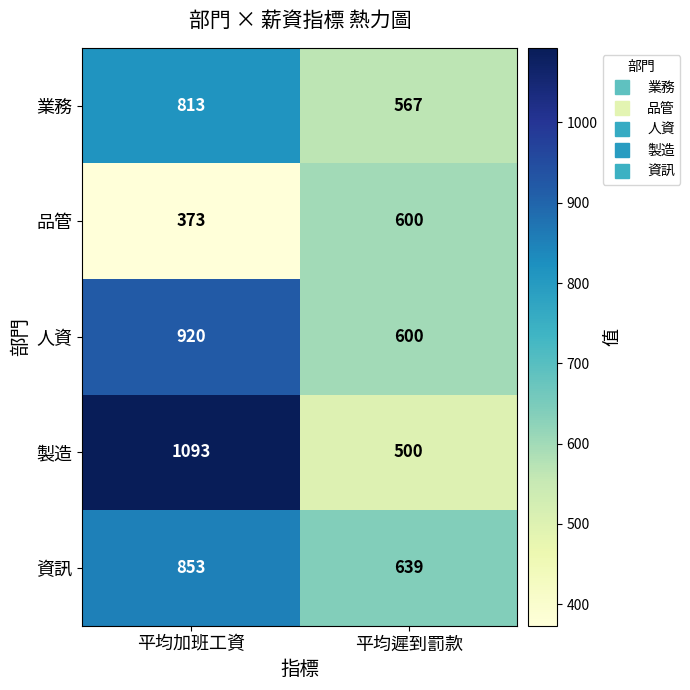

What is the difference between the maximum and minimum values in the 品管 series?

227